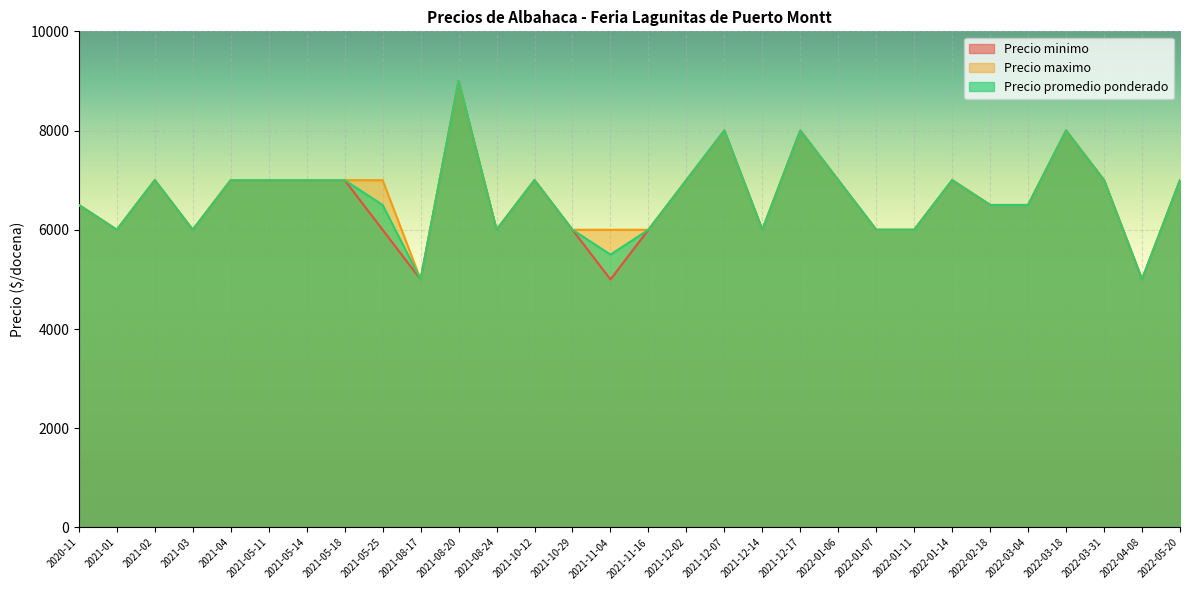

What is the label of the 24th point from the right?

2021-05-14